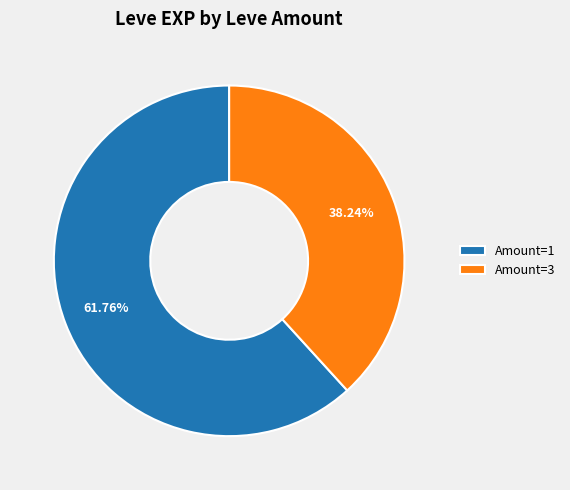

Which slice represents more than half of the pie?

Amount=1